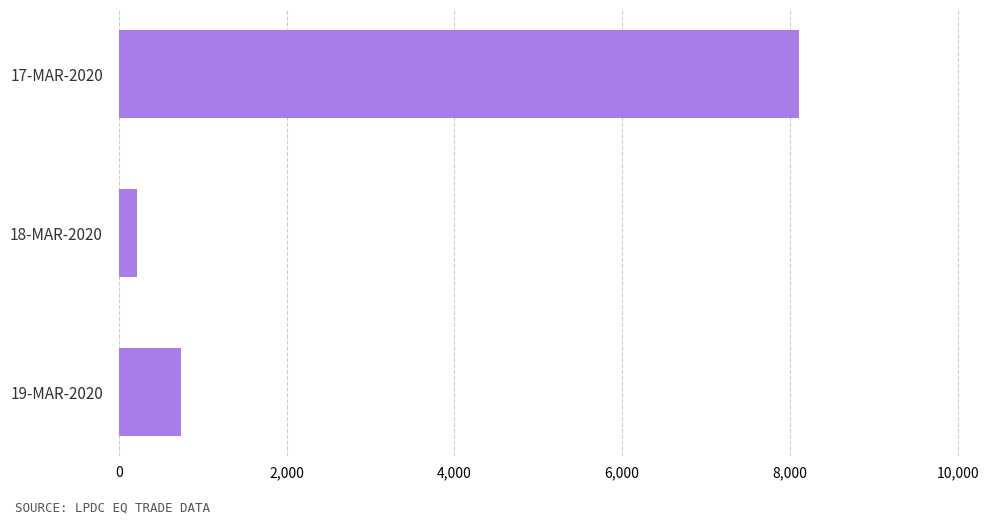

At which label is the value closest to 4166?

19-MAR-2020